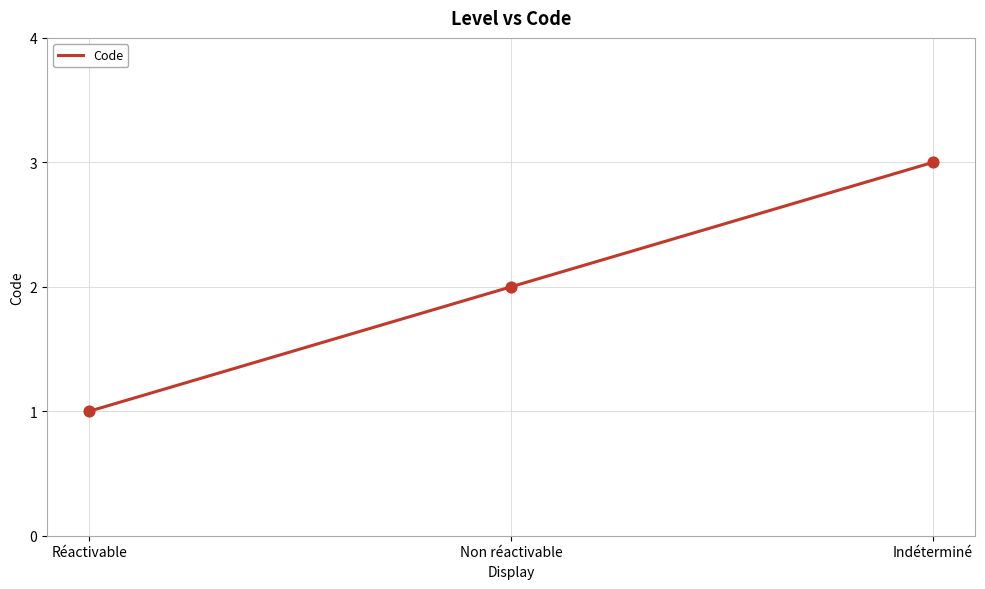

What is the change in value from Réactivable to Indéterminé?

+2